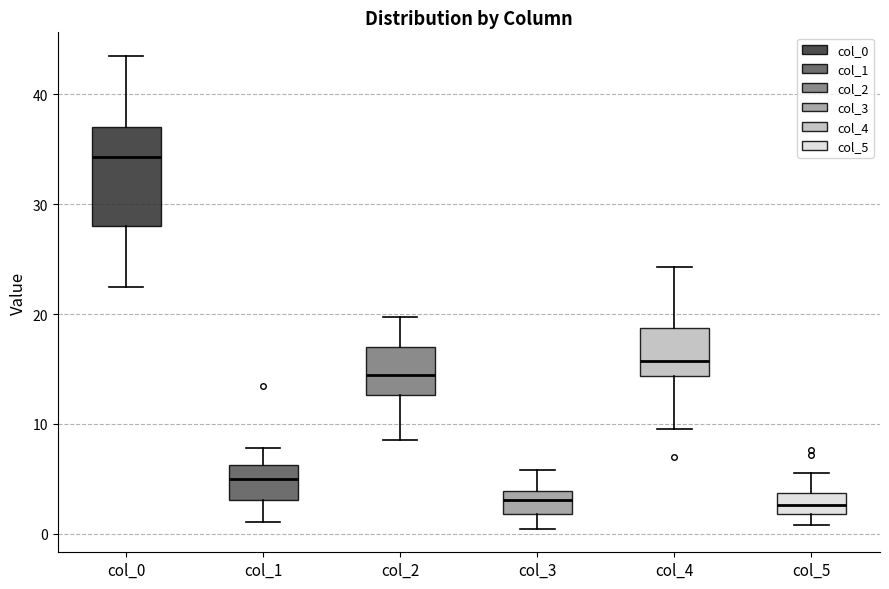

Comparing the boxes themselves (not the whiskers), which one is the tallest?

col_0